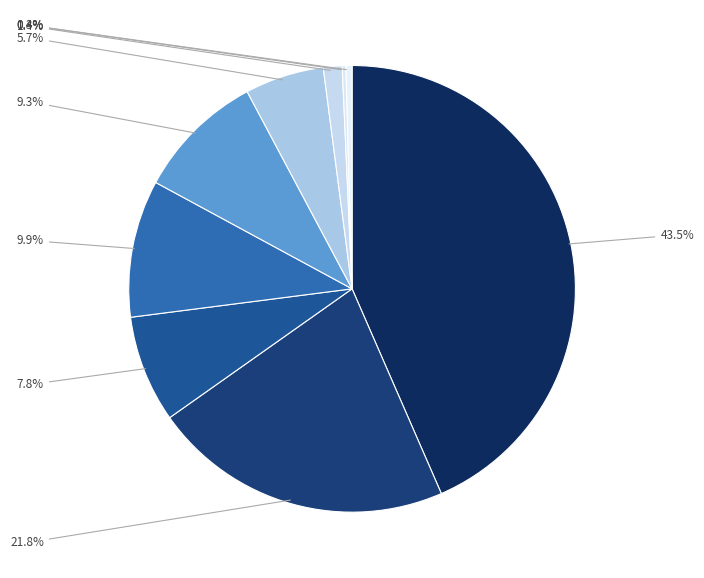

Is there a majority slice in this chart?

No